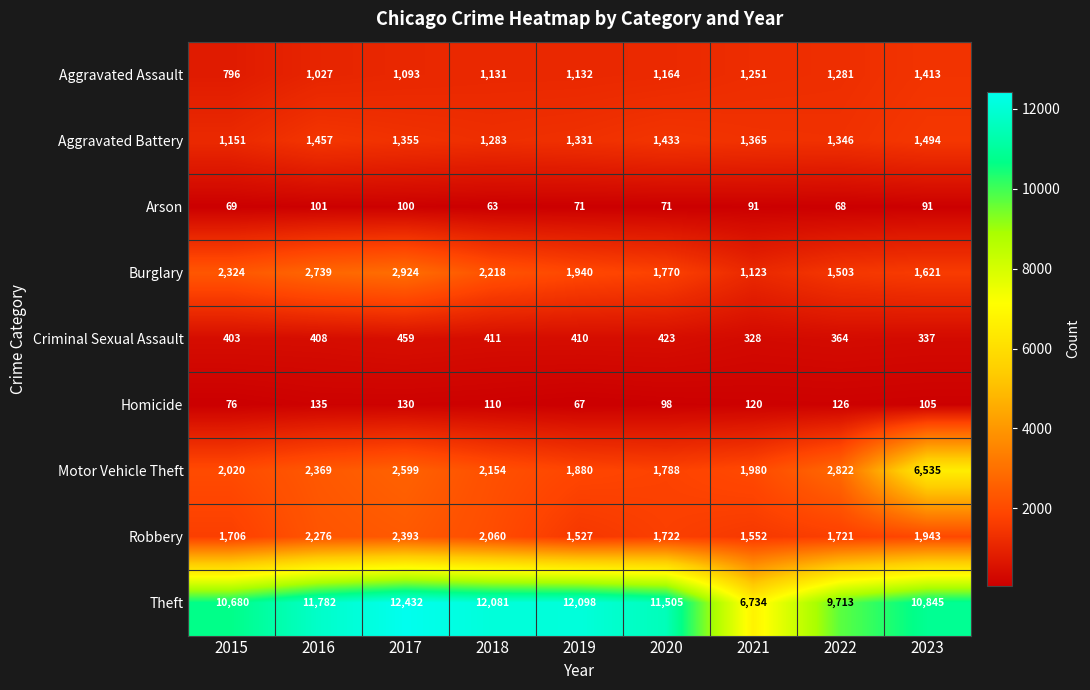

At how many categories does at least one series exceed 8466?

8